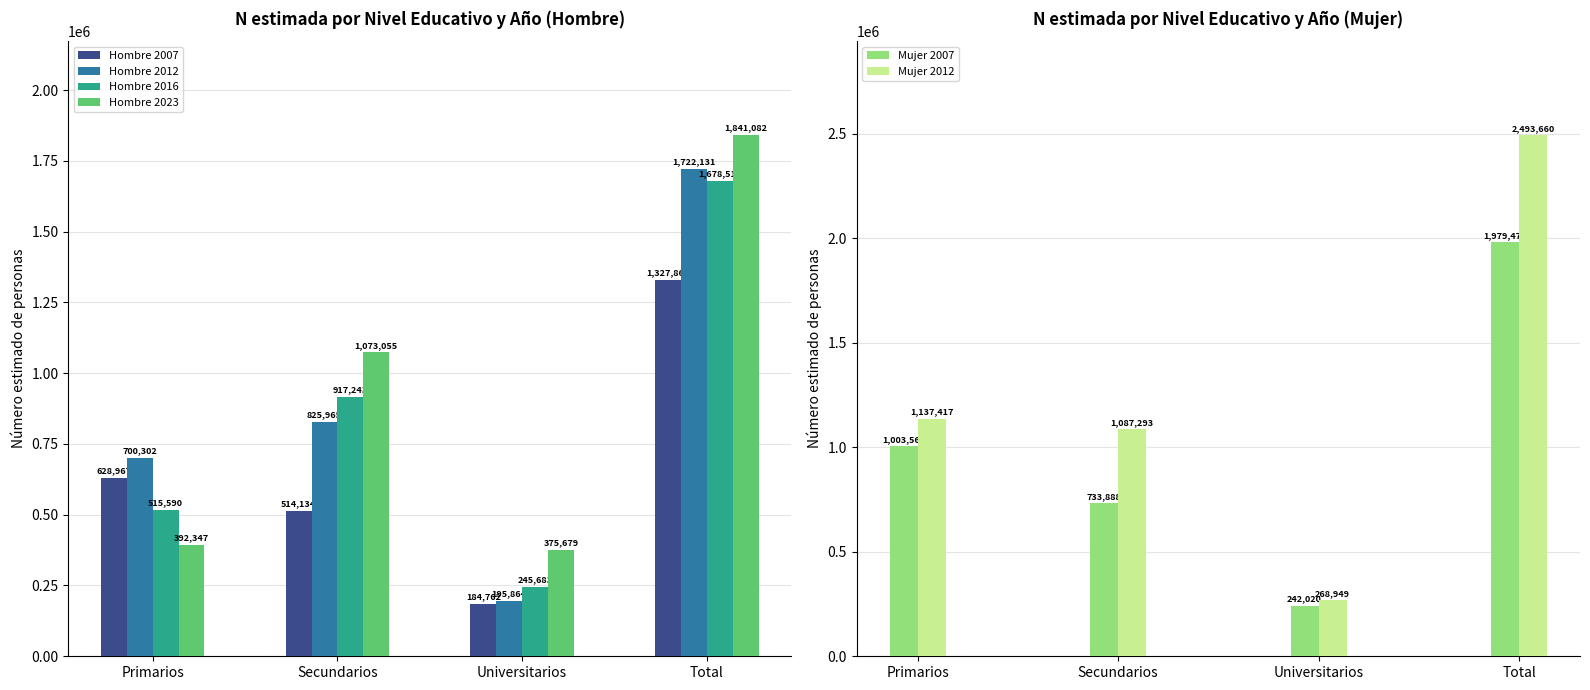

At Primarios, list the series in order from largest to smallest.

Mujer 2012, Mujer 2007, Hombre 2012, Hombre 2007, Hombre 2016, Hombre 2023